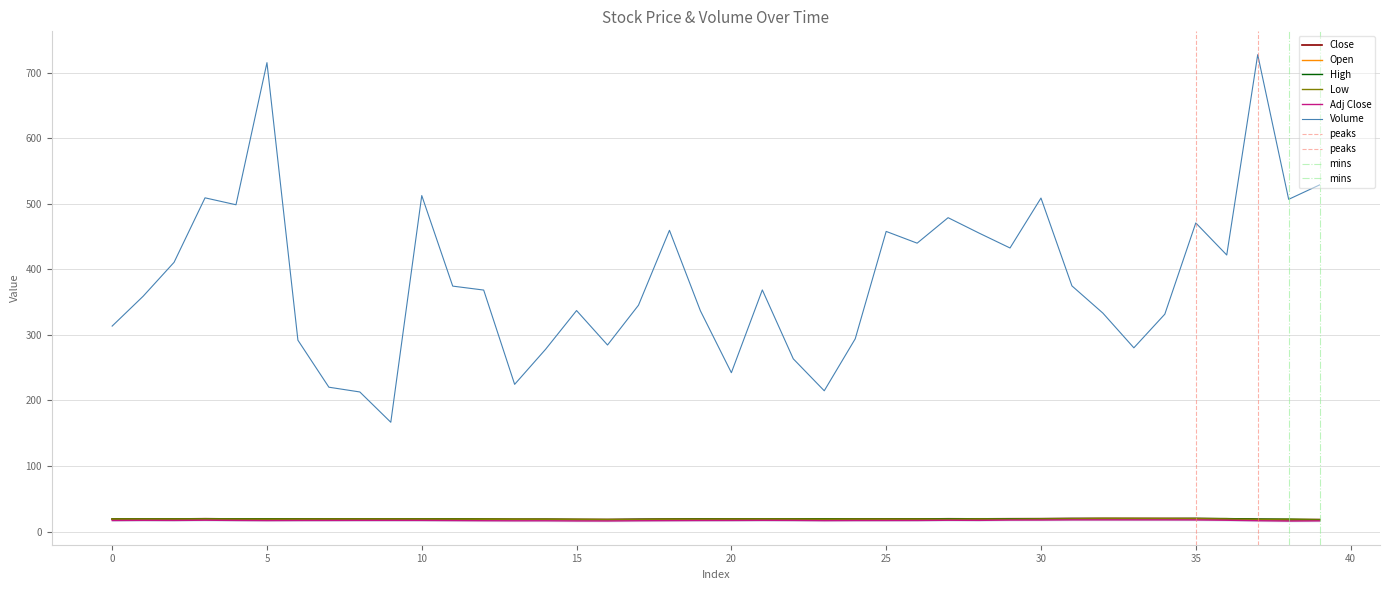

Where does the Open series first go above 19?

0